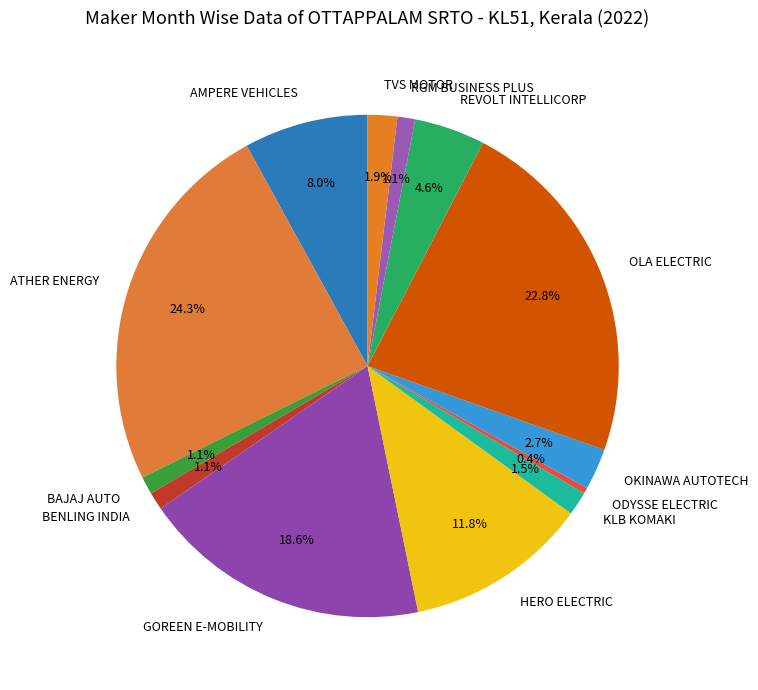

To the nearest percent, what portion does RGM BUSINESS PLUS represent?

1%